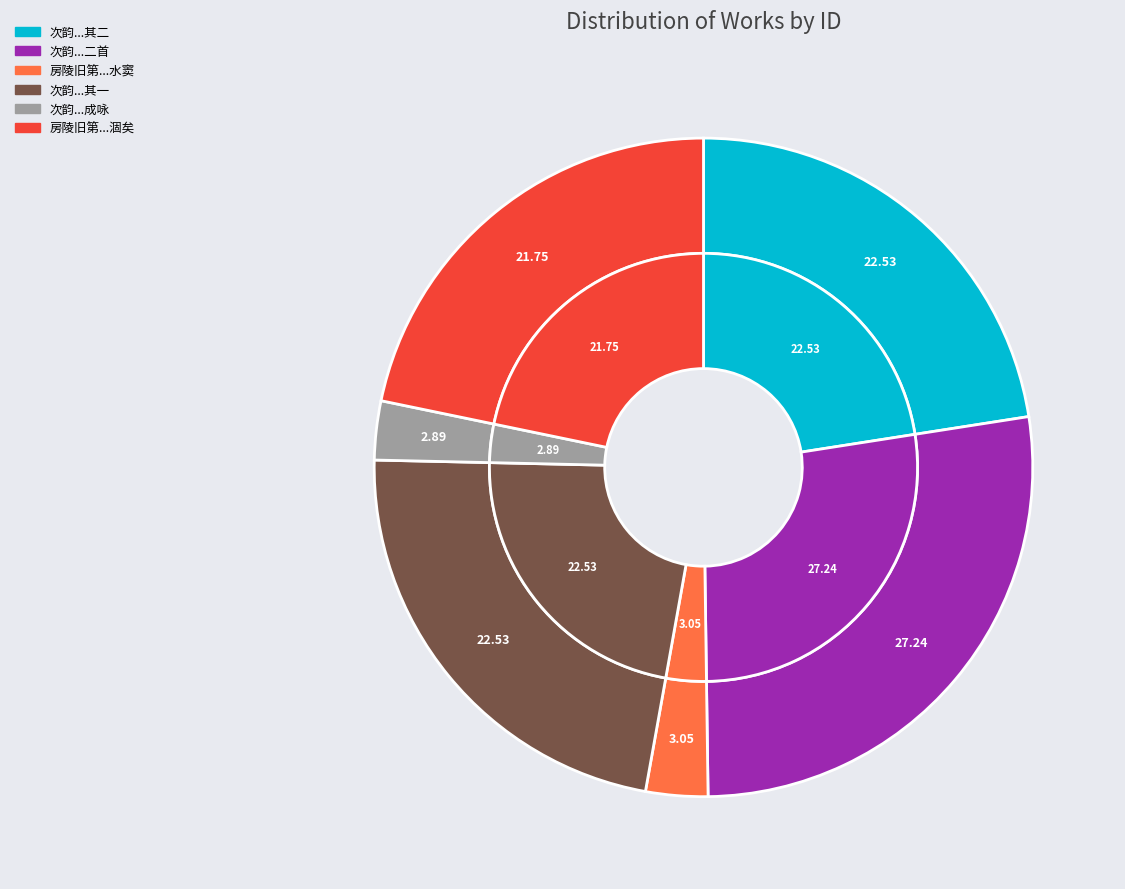

To the nearest percent, what is the difference between the largest and smallest slice percentages?

24%